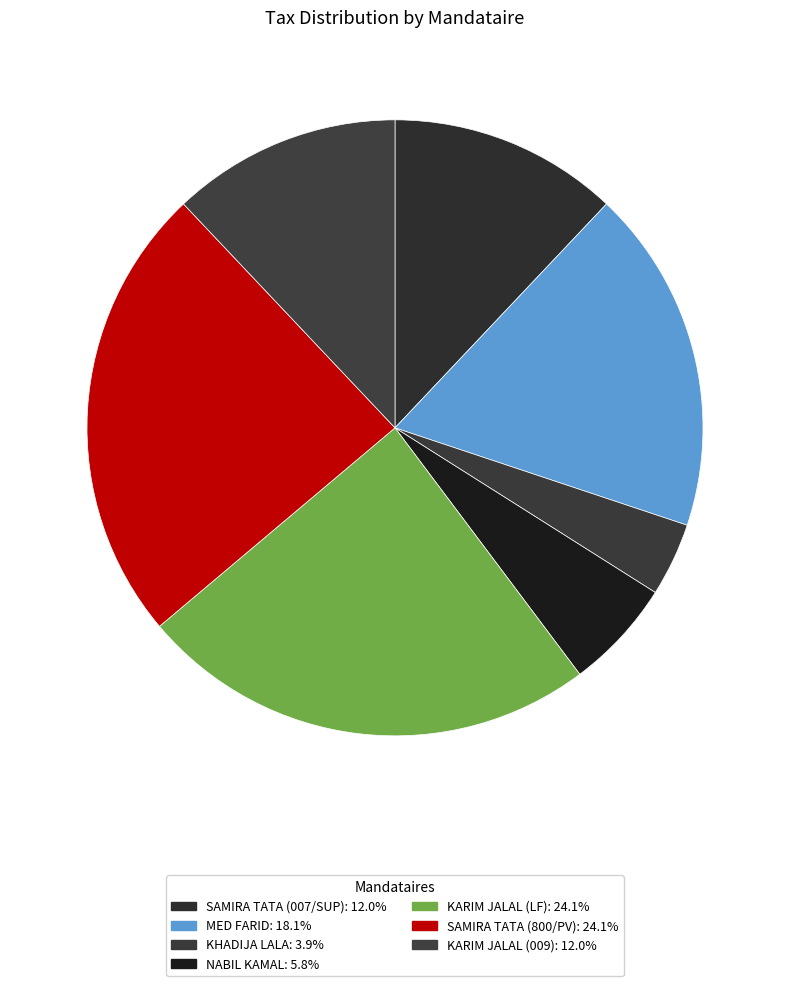

How many segments does this pie chart have?

7